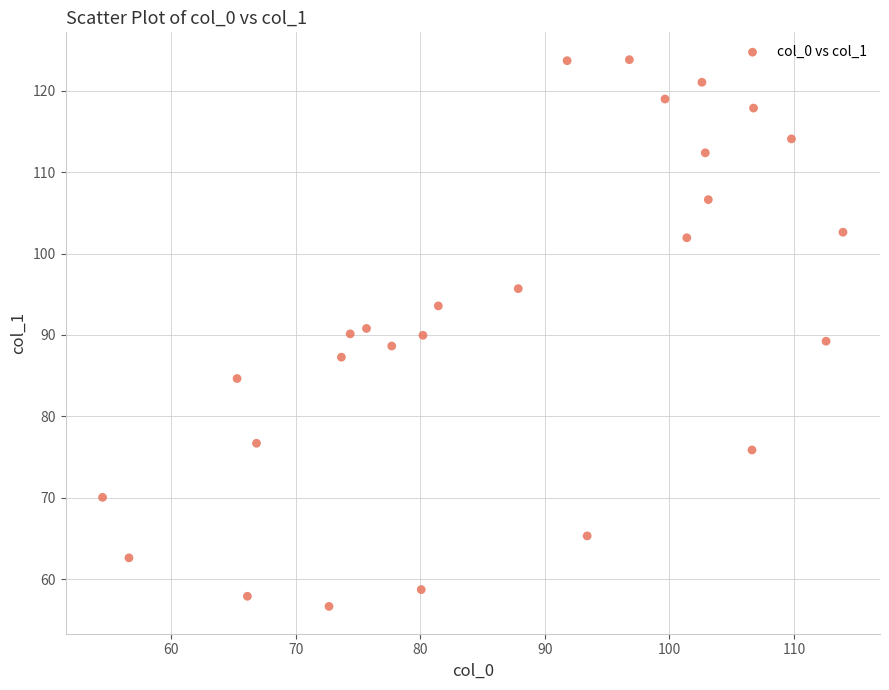

What is the range of Y values (max minus min)?

67.2